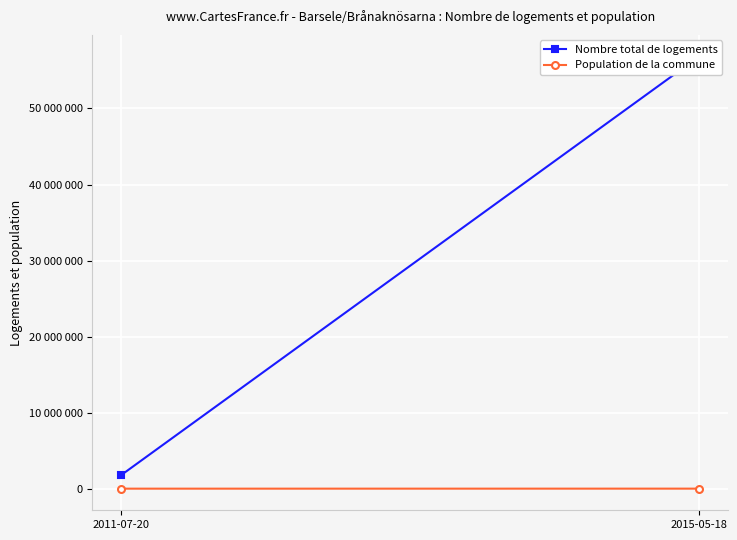

Between 2015-05-18 and 2011-07-20, which is larger?

2015-05-18